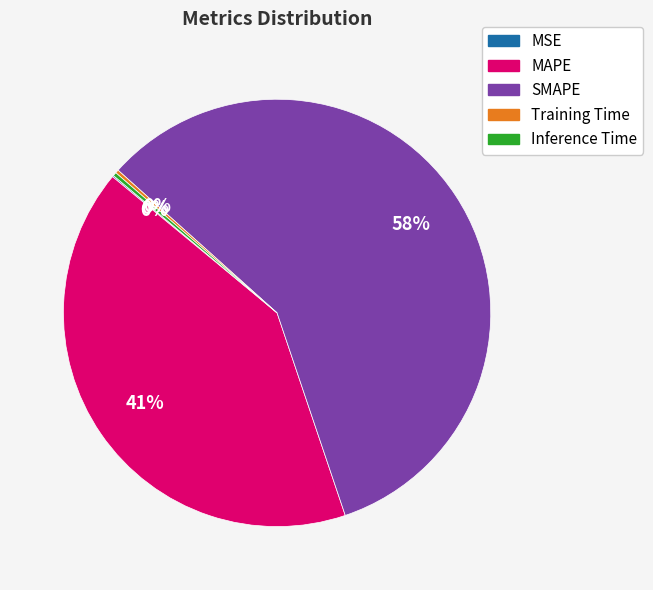

What is the majority slice?

SMAPE